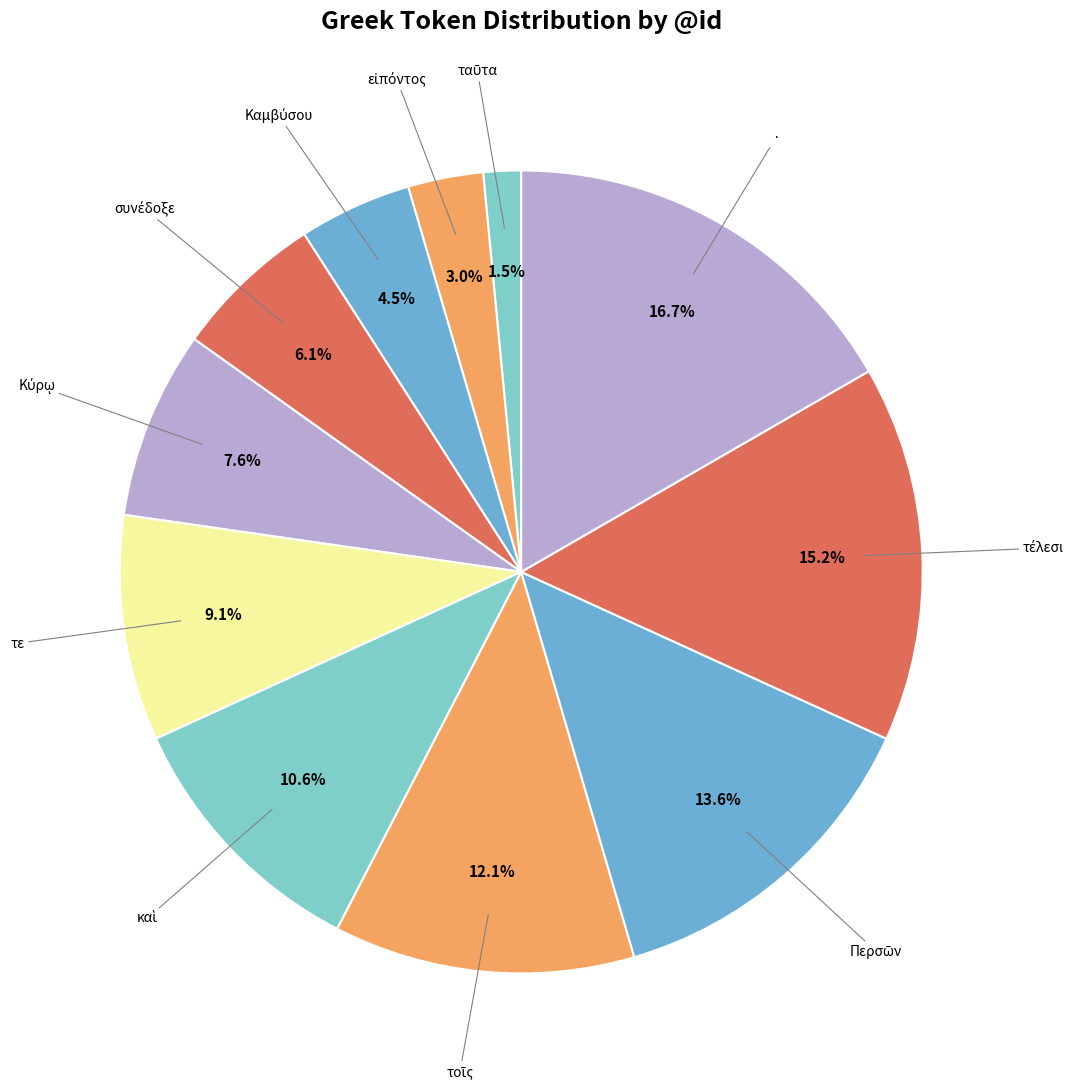

Count the number of slices in the pie.

11